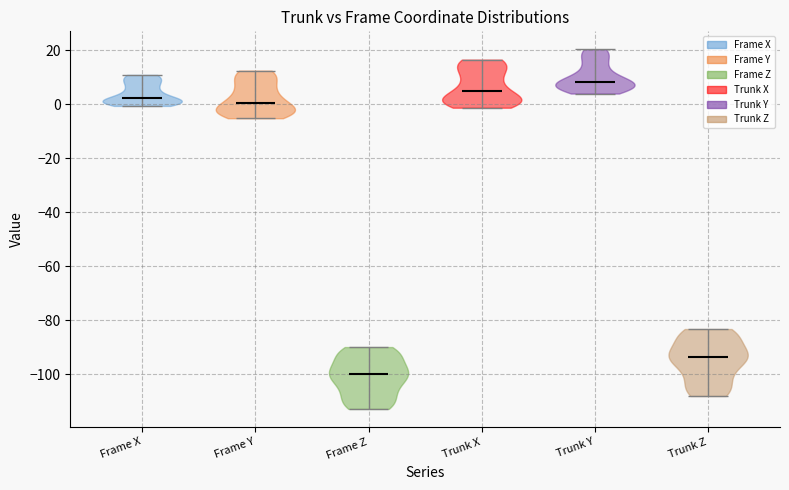

Reading left to right, read every violin against the y-axis: where its median line is, and the lowest and highest points it reaches. The values are not printed on the chart, so give them approximately, as read against the axis.

Frame X: median line 2, lowest point 0, highest point 10
Frame Y: median line 0, lowest point -6, highest point 12
Frame Z: median line -100, lowest point -112, highest point -90
Trunk X: median line 4, lowest point -2, highest point 16
Trunk Y: median line 8, lowest point 4, highest point 20
Trunk Z: median line -94, lowest point -108, highest point -84